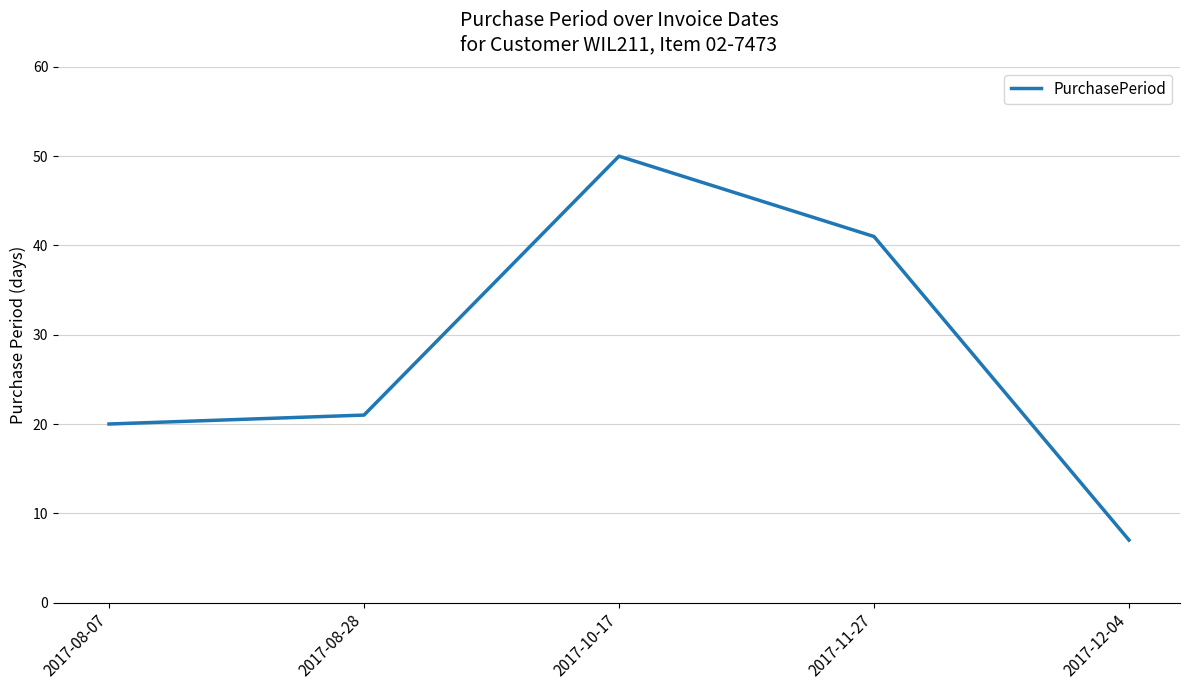

Between 2017-12-04 and 2017-08-07, which is larger?

2017-08-07